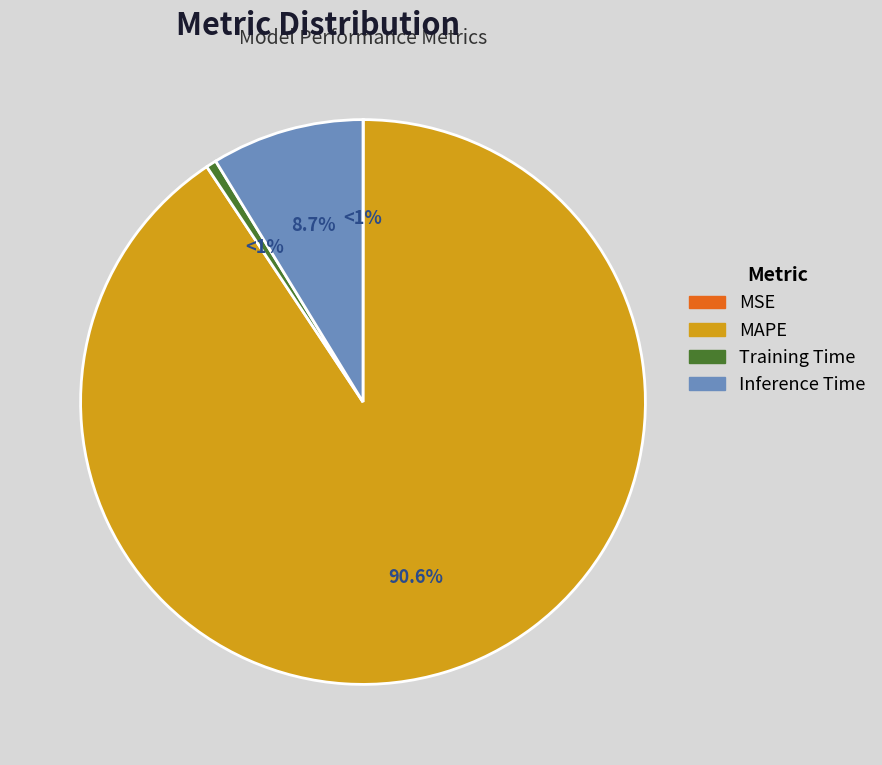

Is it true that Training Time is 11% of the pie?

False